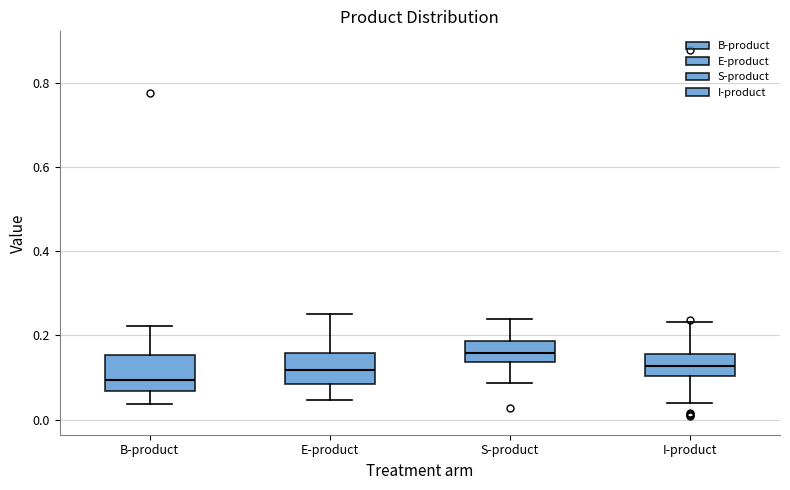

Where does the upper whisker of the box for E-product end on the y-axis? The values are not printed on the chart, so give them approximately, as read against the axis.

0.26